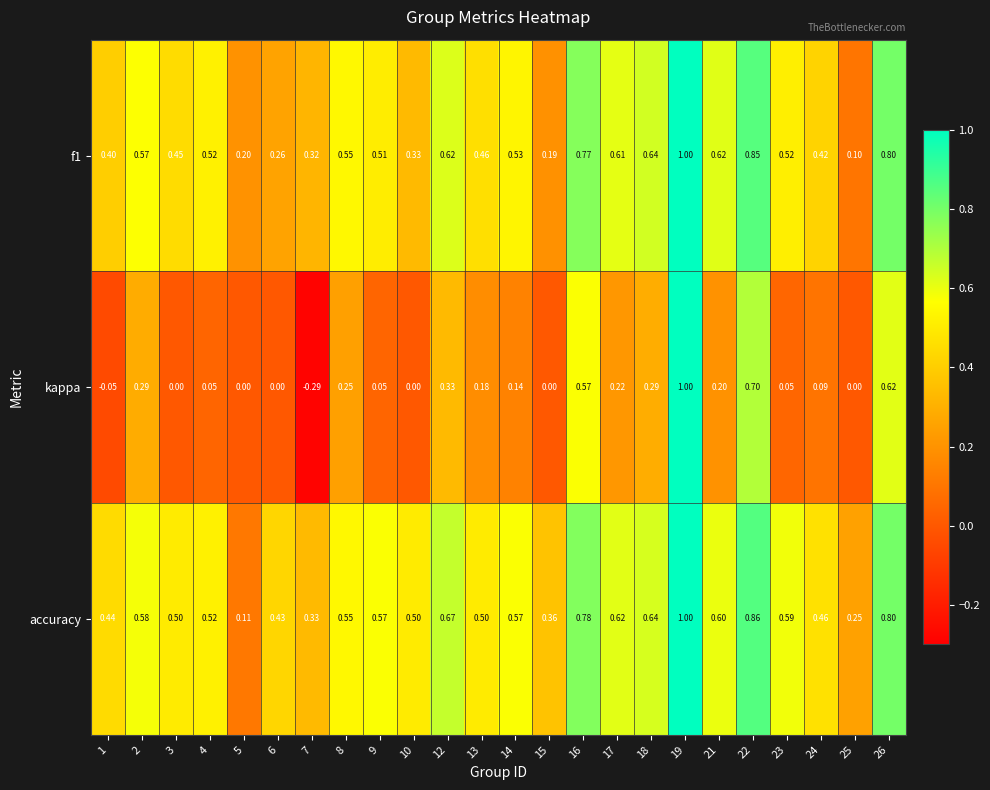

Which series has the widest spread of values?

kappa